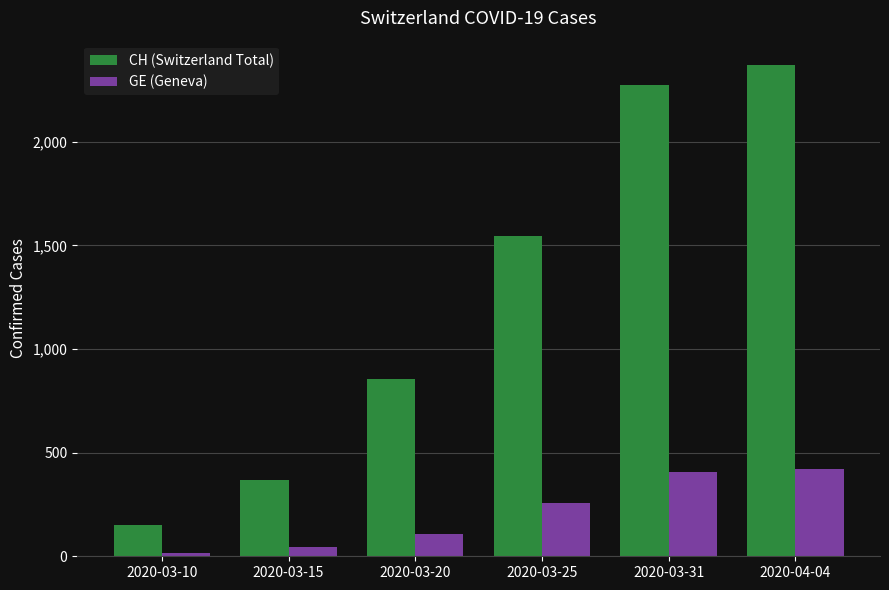

What is the highest value of the GE (Geneva) series?

421